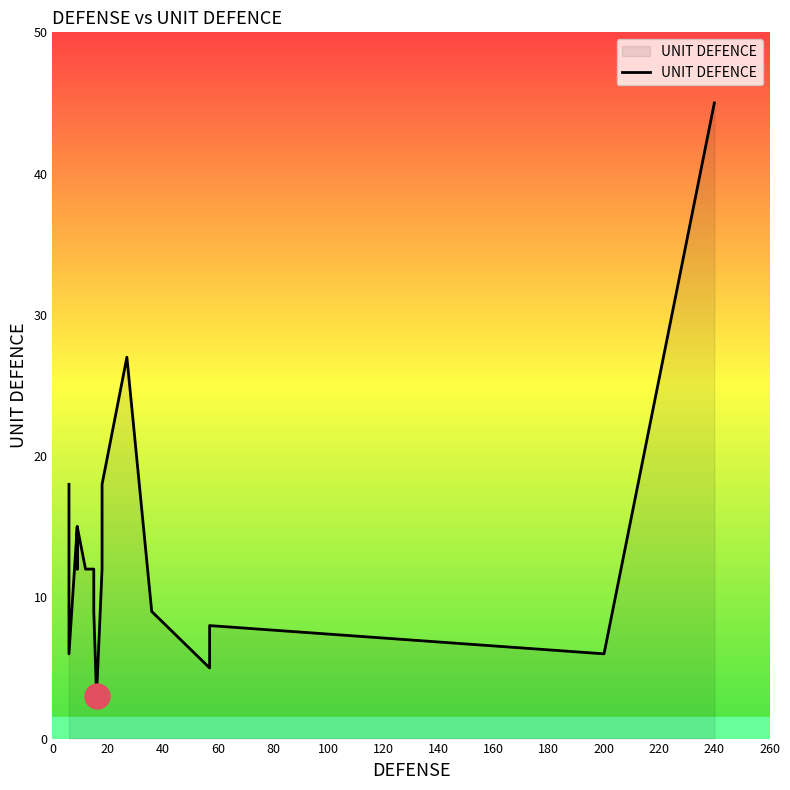

Between 180 and 17, which is larger?

180